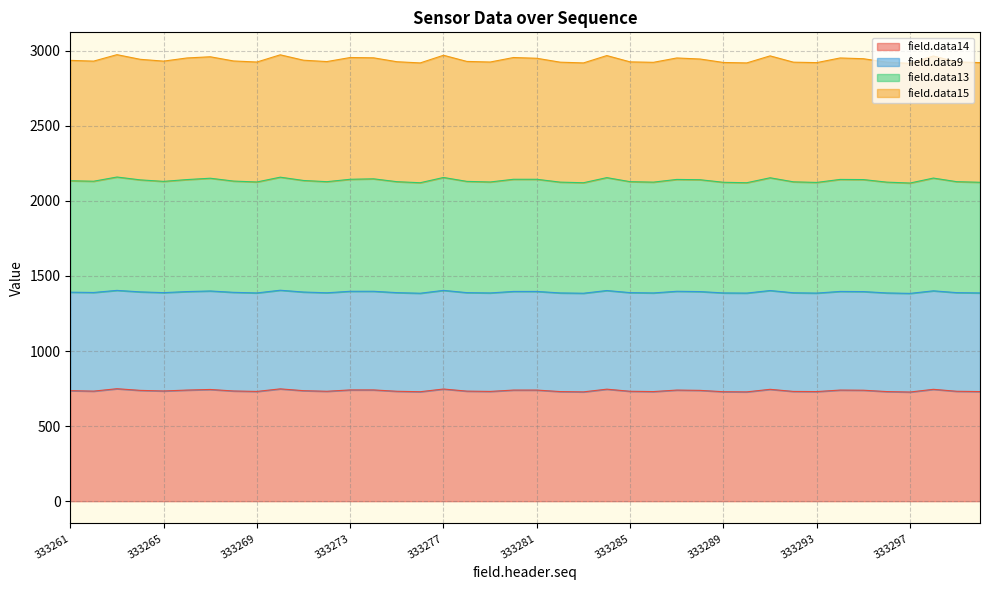

Between 333280 and 333299, which series saw the biggest shift?

field.data15